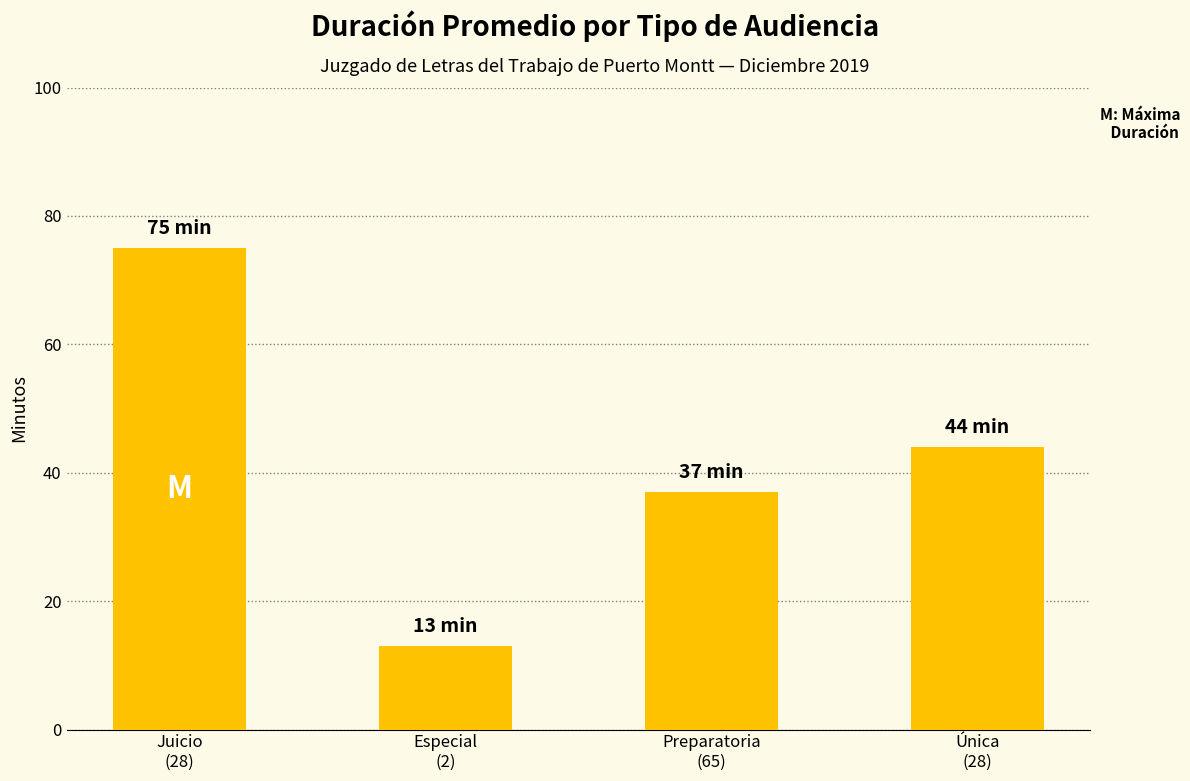

What is the minimum value shown in the chart?

13